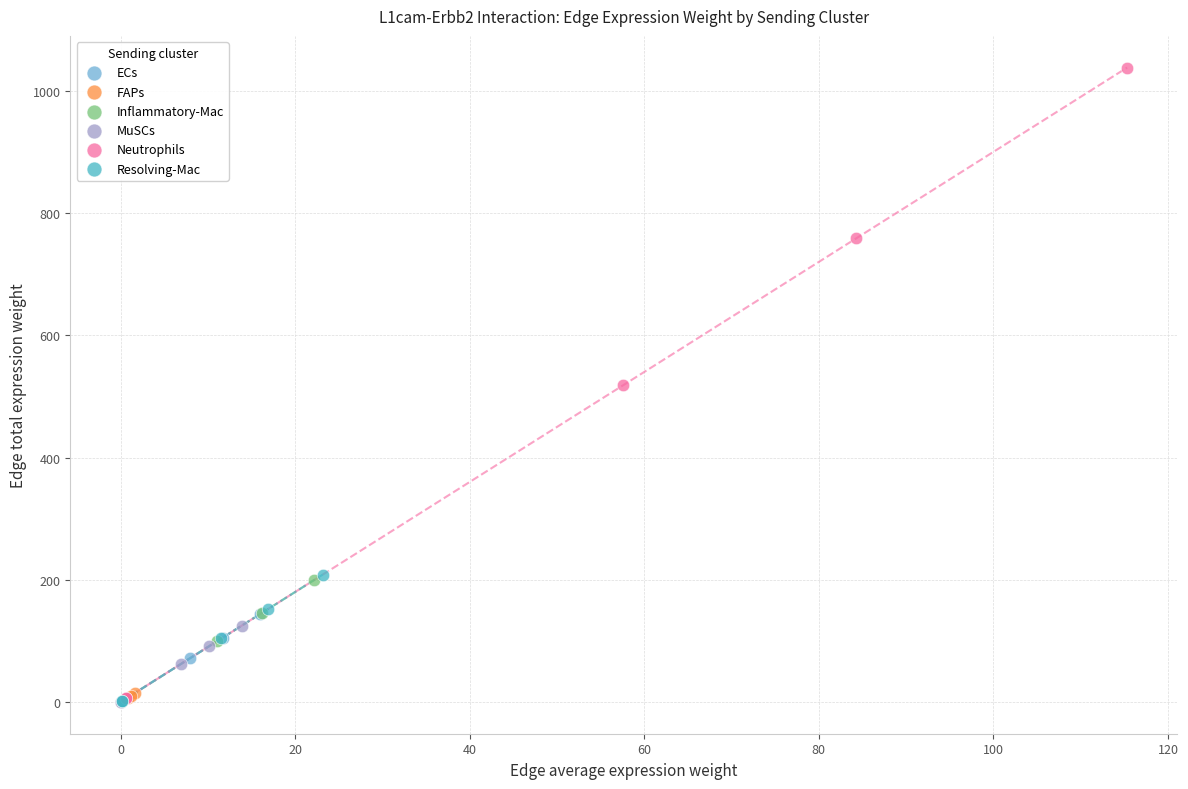

Which series contains the highest Y value?

Neutrophils